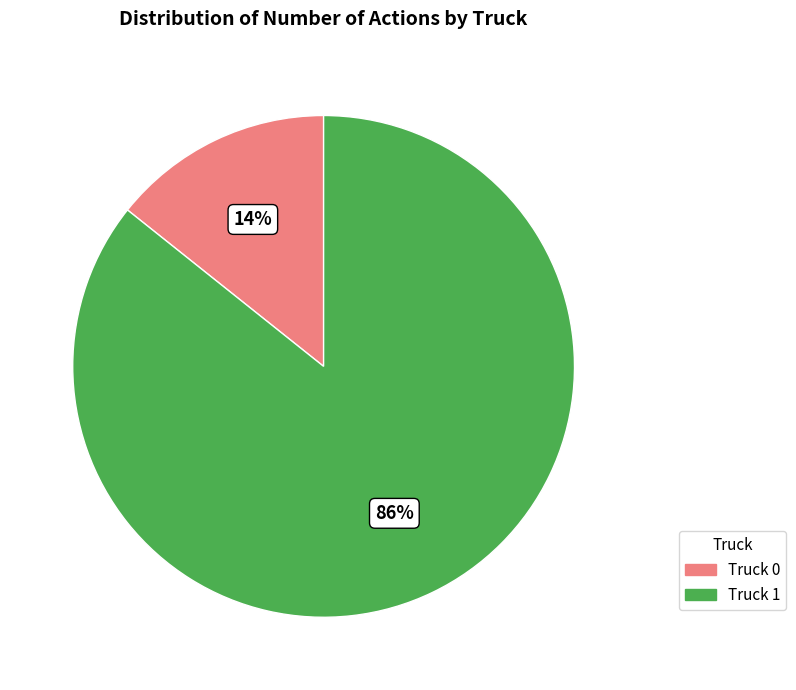

Combined, do Truck 1 and Truck 0 account for over 50%?

Yes